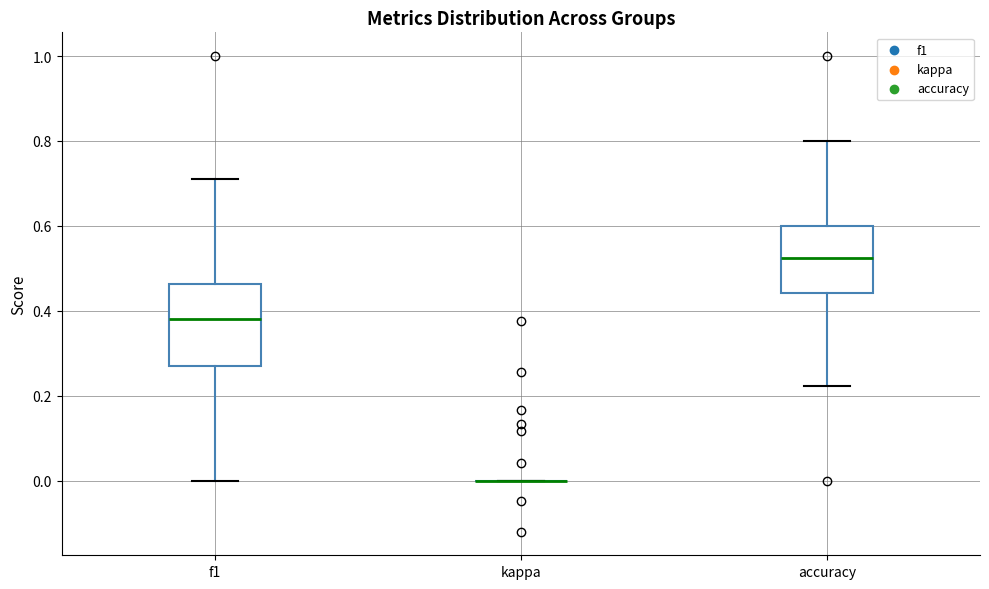

Reading left to right, transcribe this box plot: for each box, give where its median line is, the range the box spans, and where its two whiskers end, as read against the y-axis. The values are not printed on the chart, so give them approximately, as read against the axis.

f1: median 0.38, box 0.28 to 0.46, whiskers 0.00 to 0.72
kappa: box collapsed to a line at 0.00, whiskers 0.00 to 0.00
accuracy: median 0.52, box 0.44 to 0.60, whiskers 0.22 to 0.80